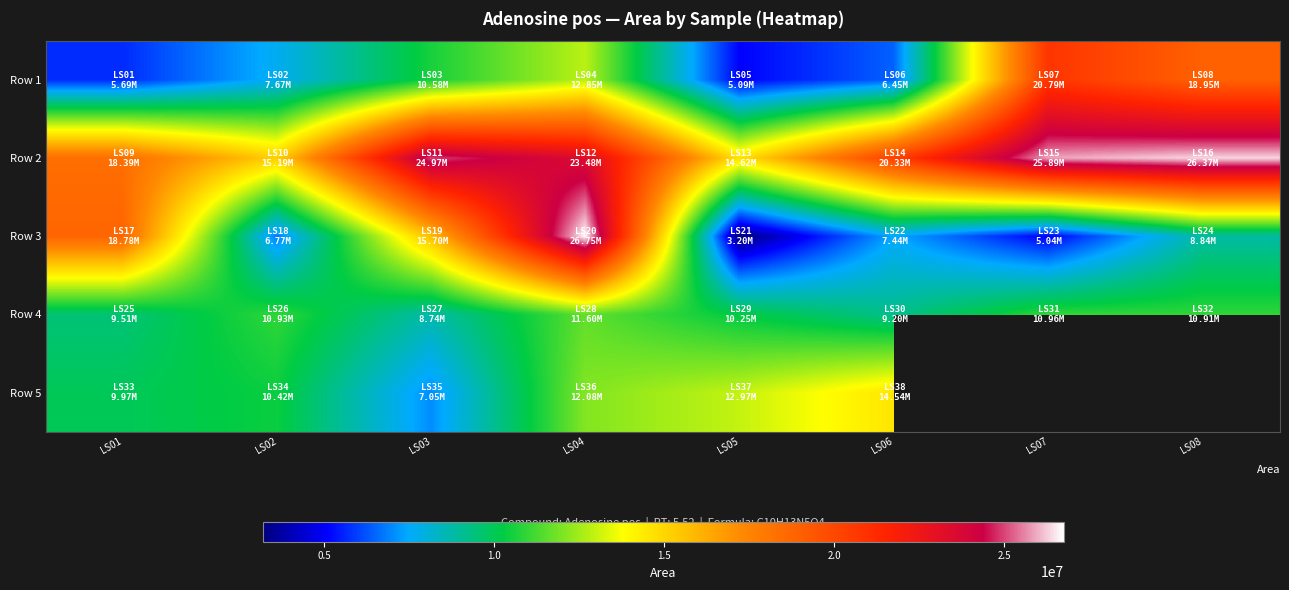

What is the total value across all series at LS06?

57954074.0